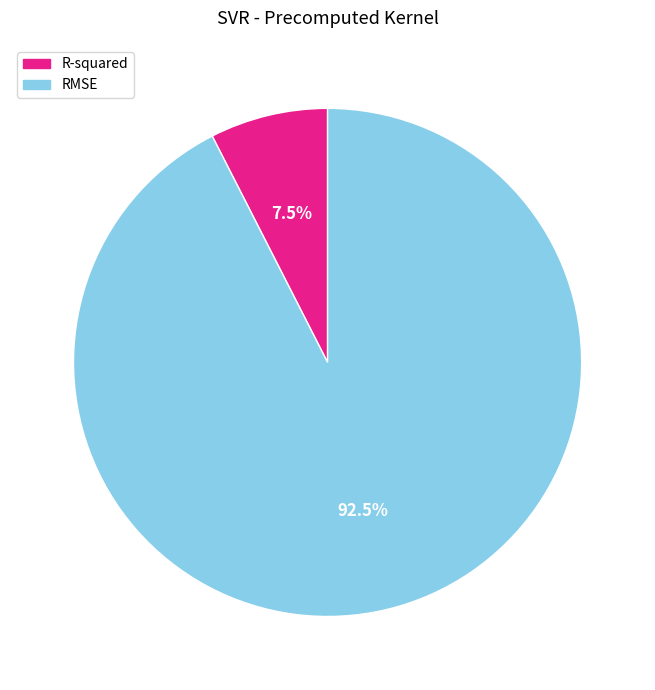

How much of the chart is everything except RMSE?

7.5%